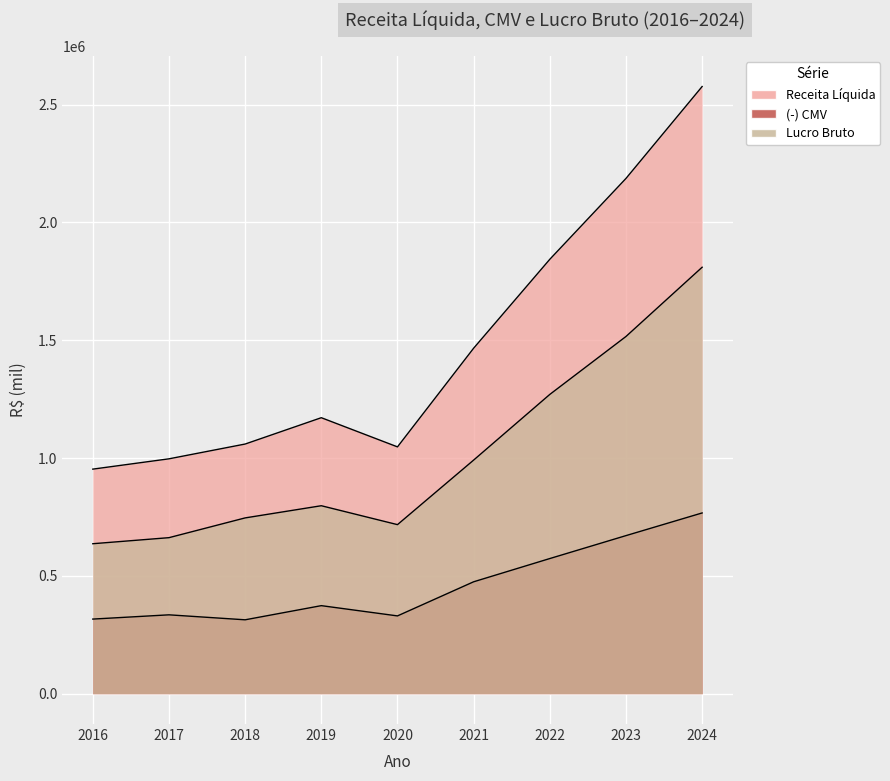

Between 2017 and 2018, which is larger?

2018